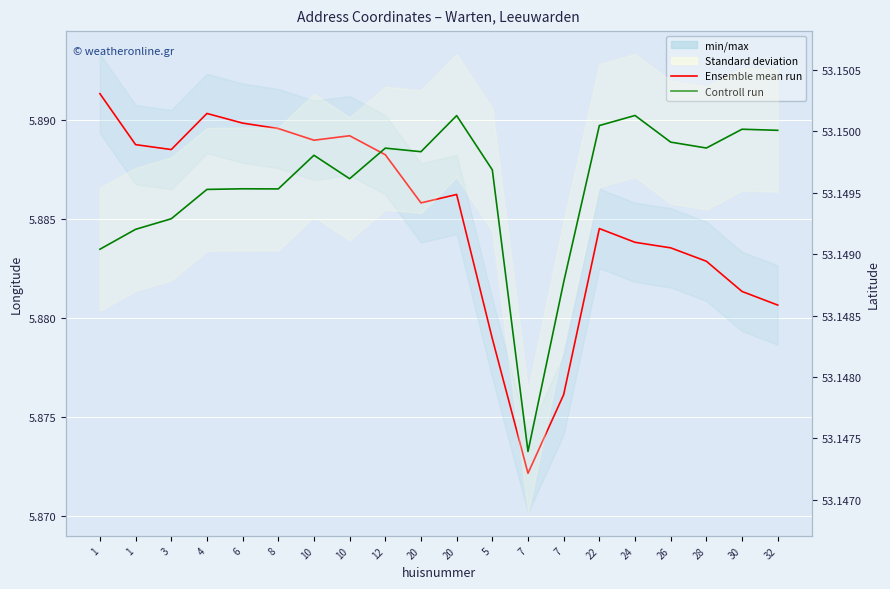

Which series has the largest total across all categories?

latitude (Controll run)